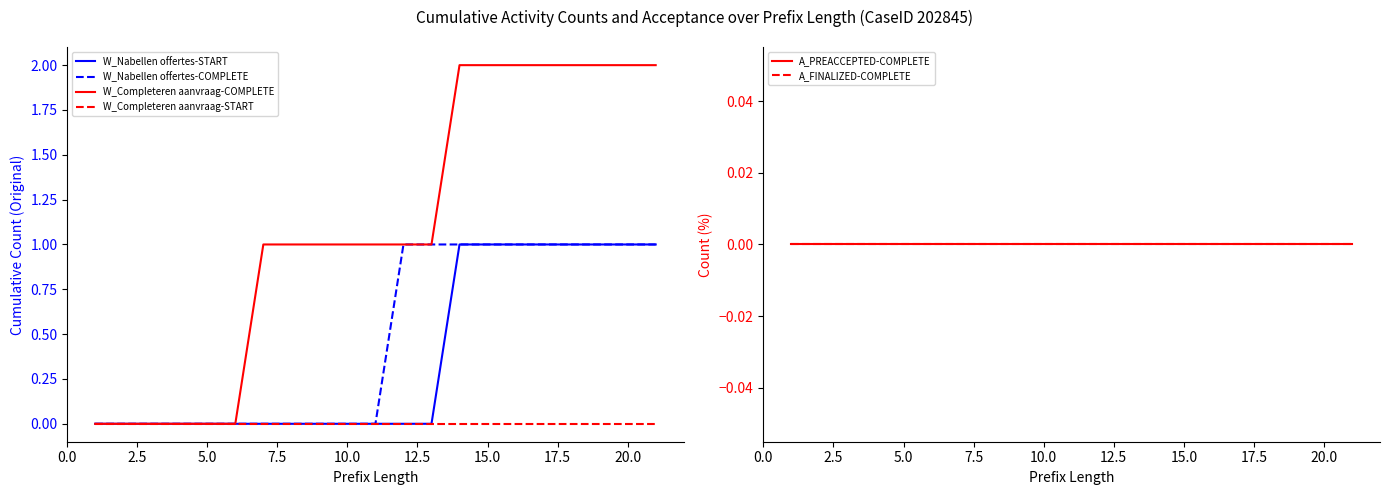

Which series has the largest total across all categories?

W_Completeren aanvraag-COMPLETE